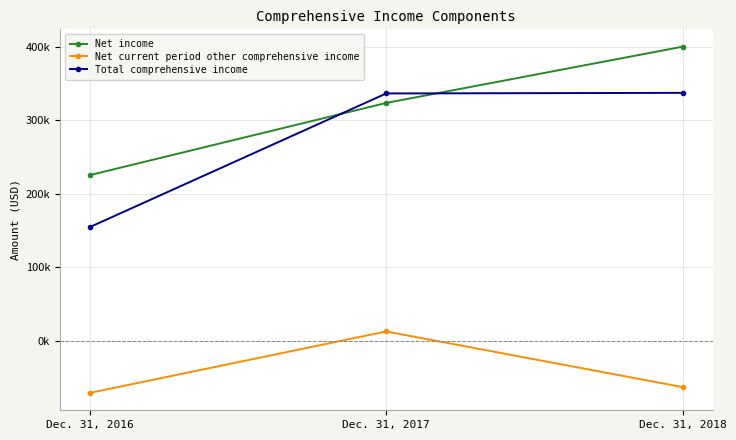

What are all the series names shown in the legend?

Net income, Net current period other comprehensive income, Total comprehensive income